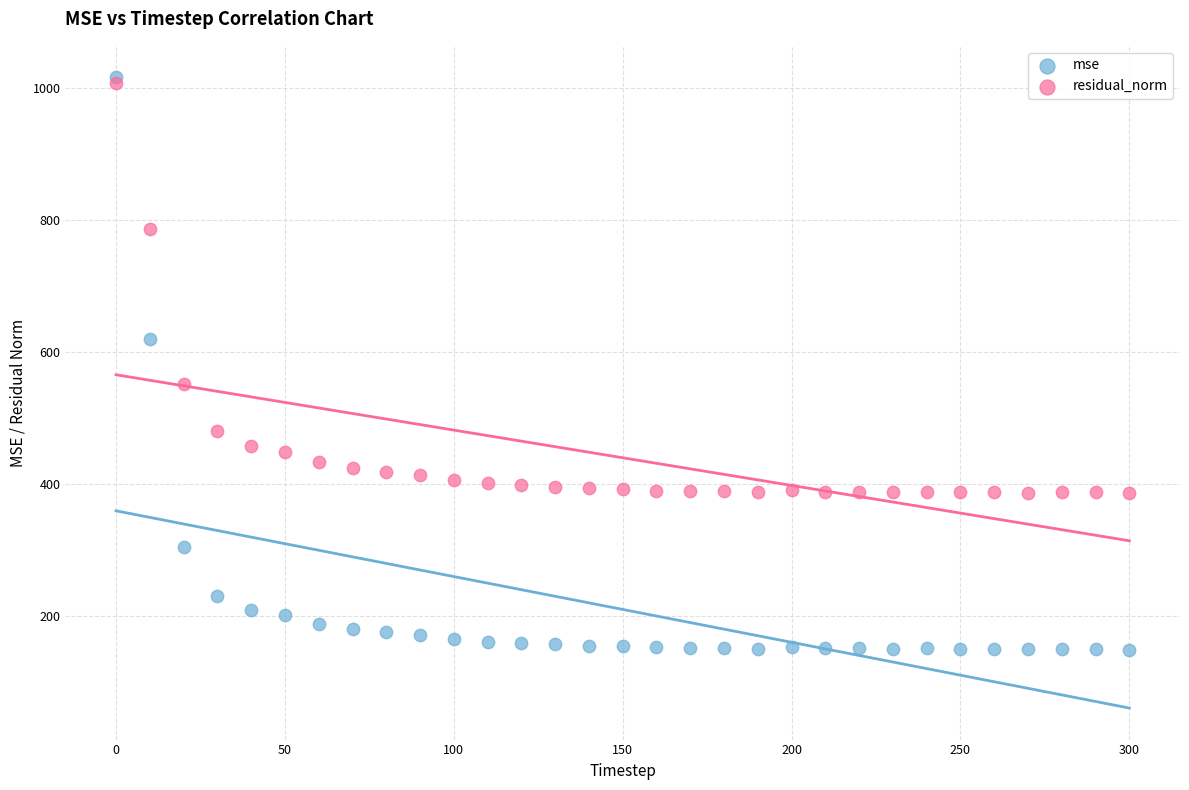

In the residual_norm series, what Y value is closest to 696?

786.6